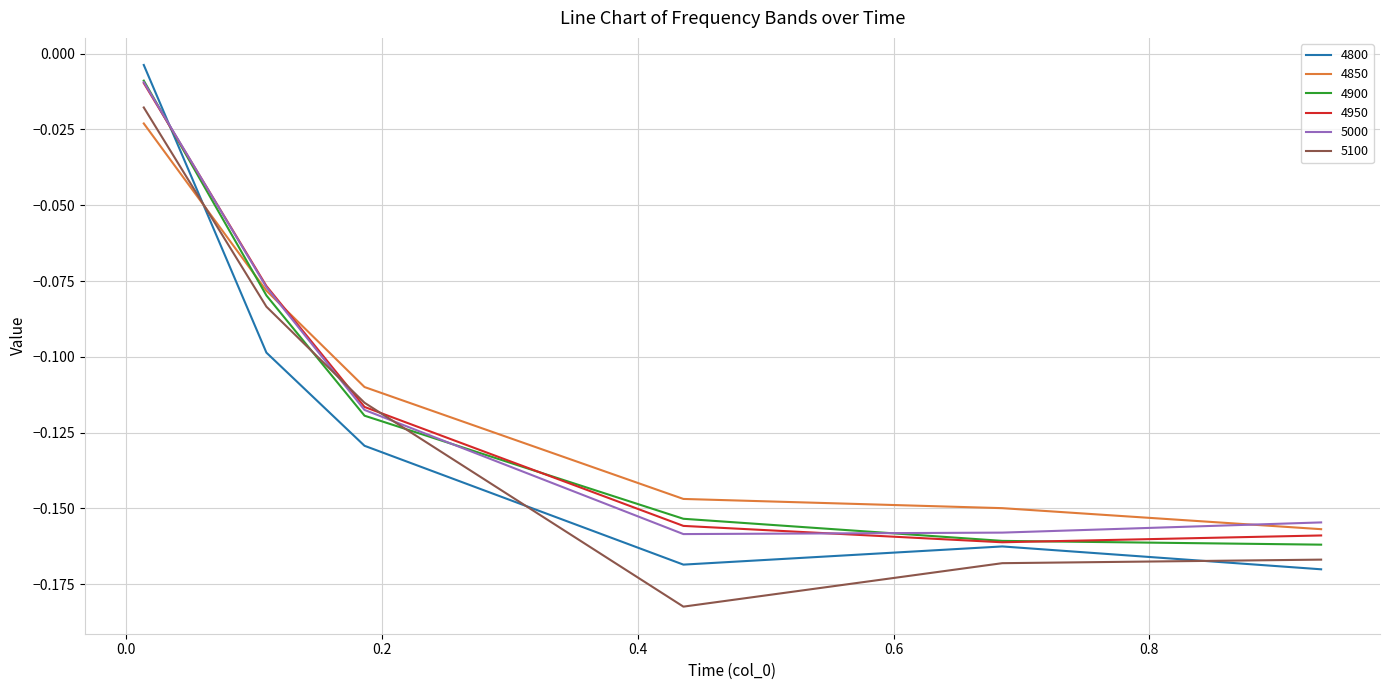

Which series has the largest range (max minus min)?

4800